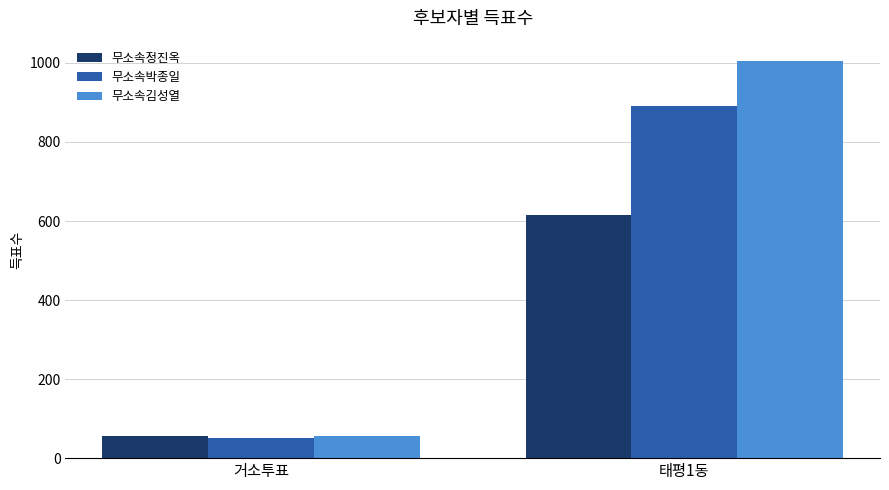

Which series has the largest range (max minus min)?

무소속김성열